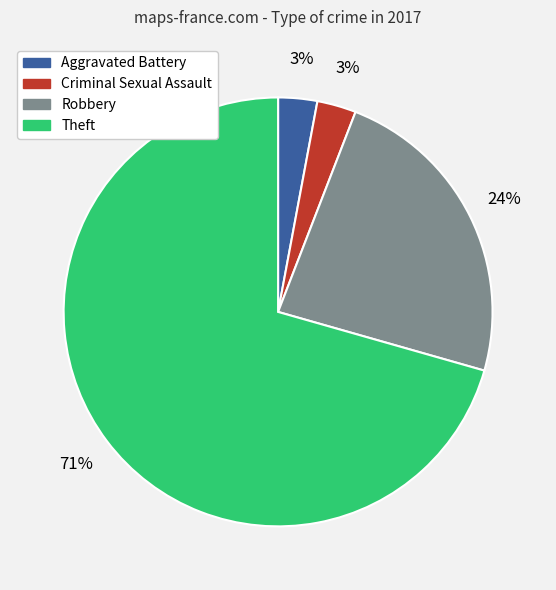

The Aggravated Battery slice represents 15% of the pie. True or false?

False